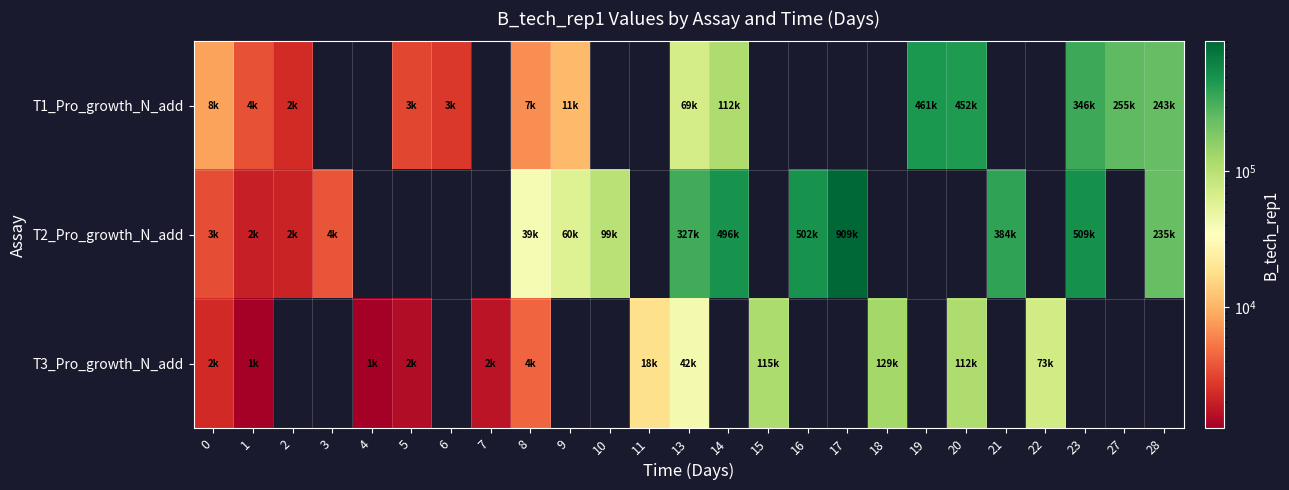

What is the difference between the T2_Pro_growth_N_add values at 0 and 9?

56480.0